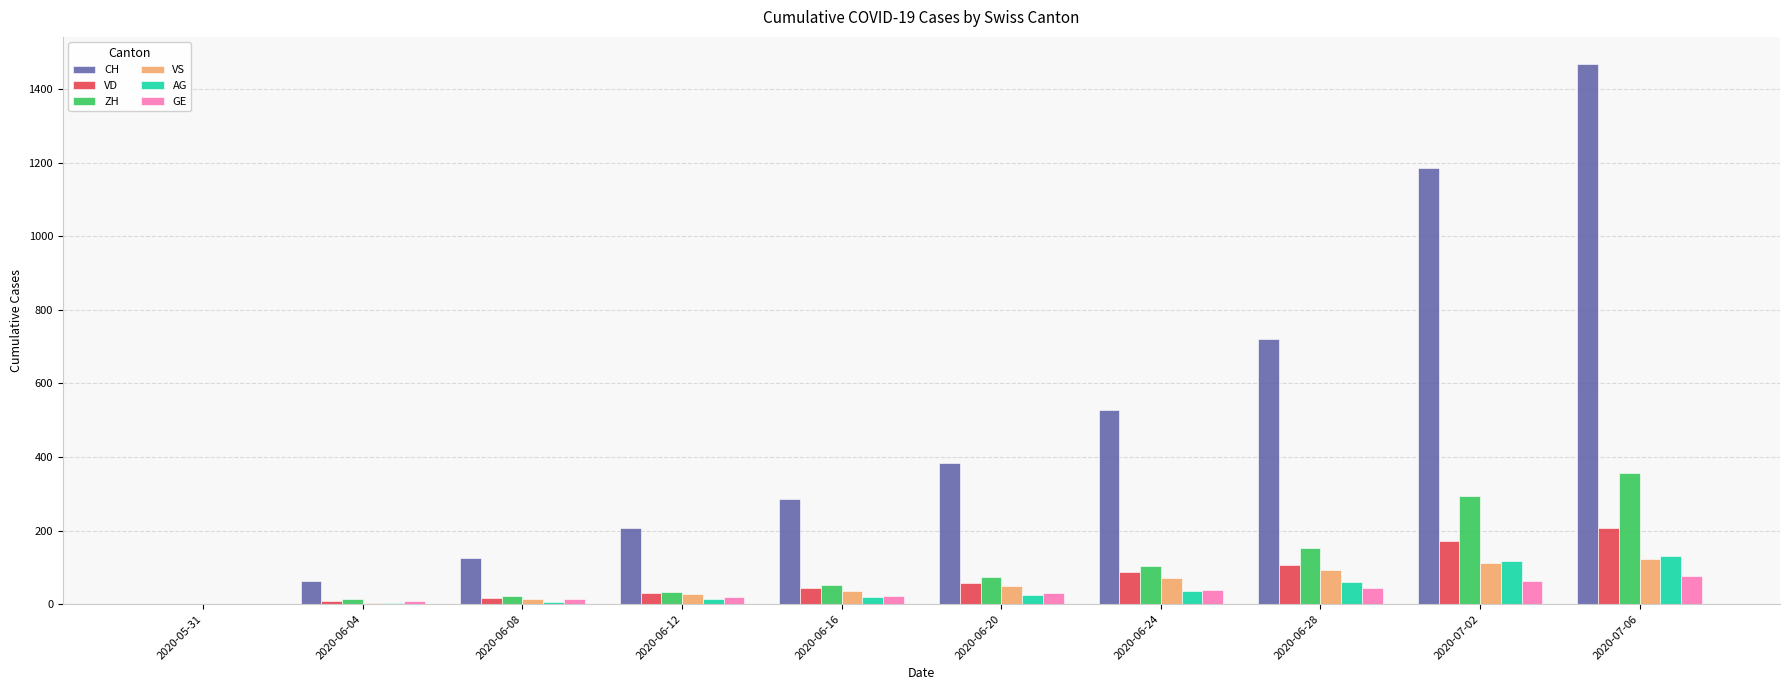

Read the ZH value at 2020-06-08, to the nearest 10.

20